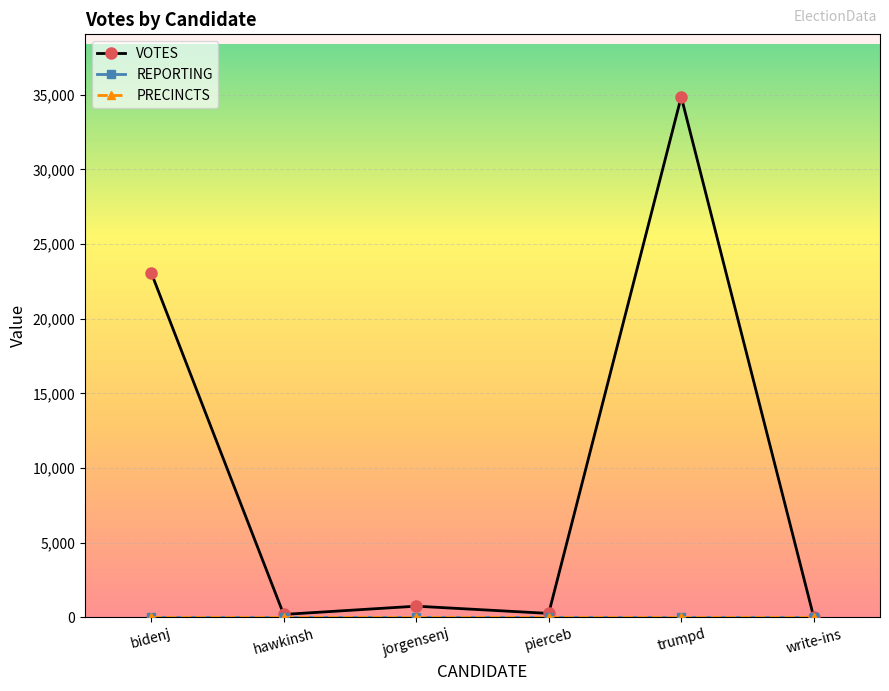

How many lines are shown in the chart?

3